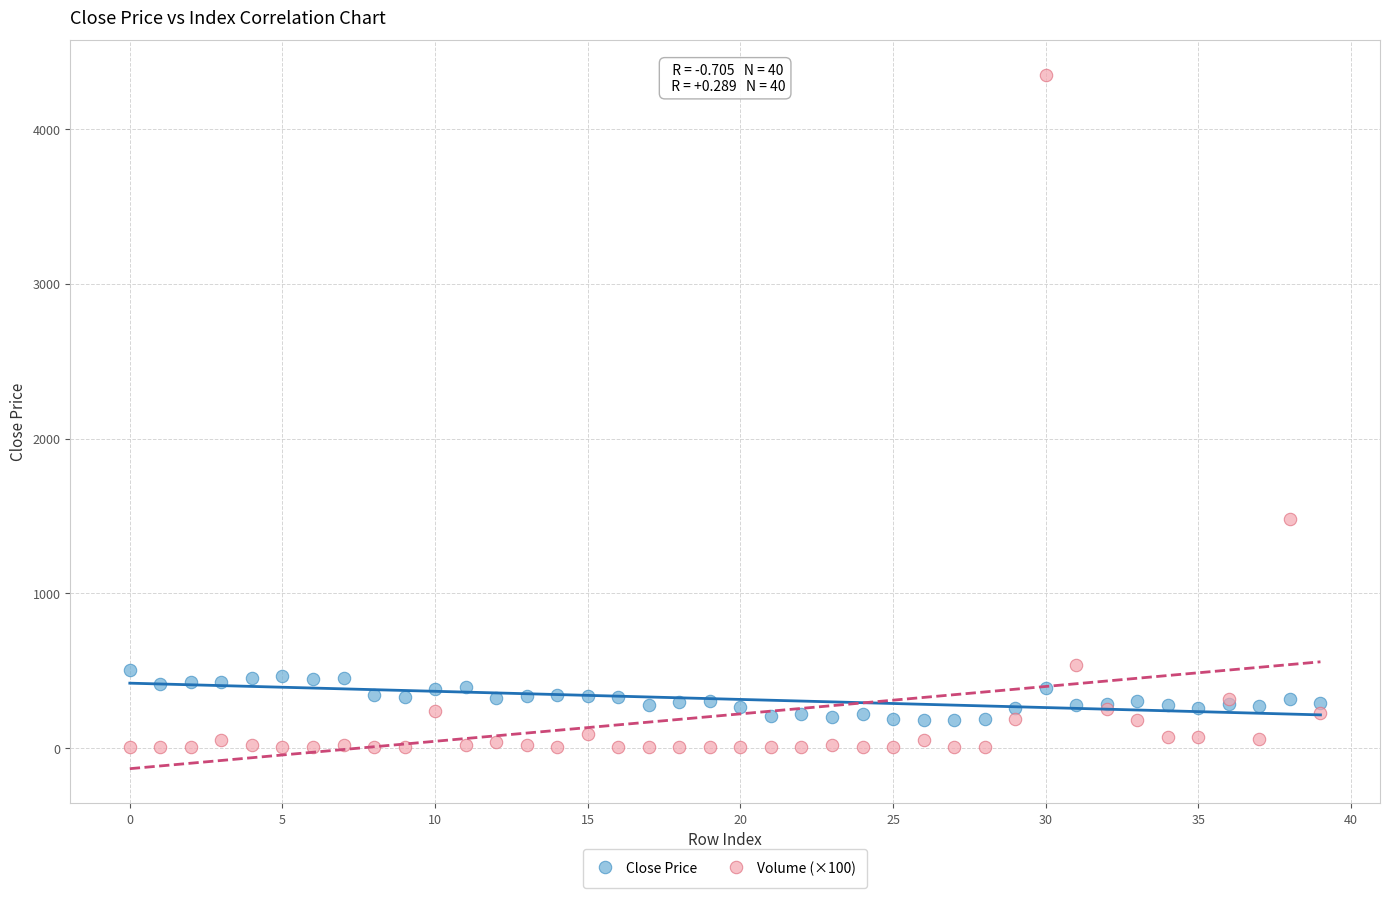

Which series contains the highest Y value?

Volume (×100)